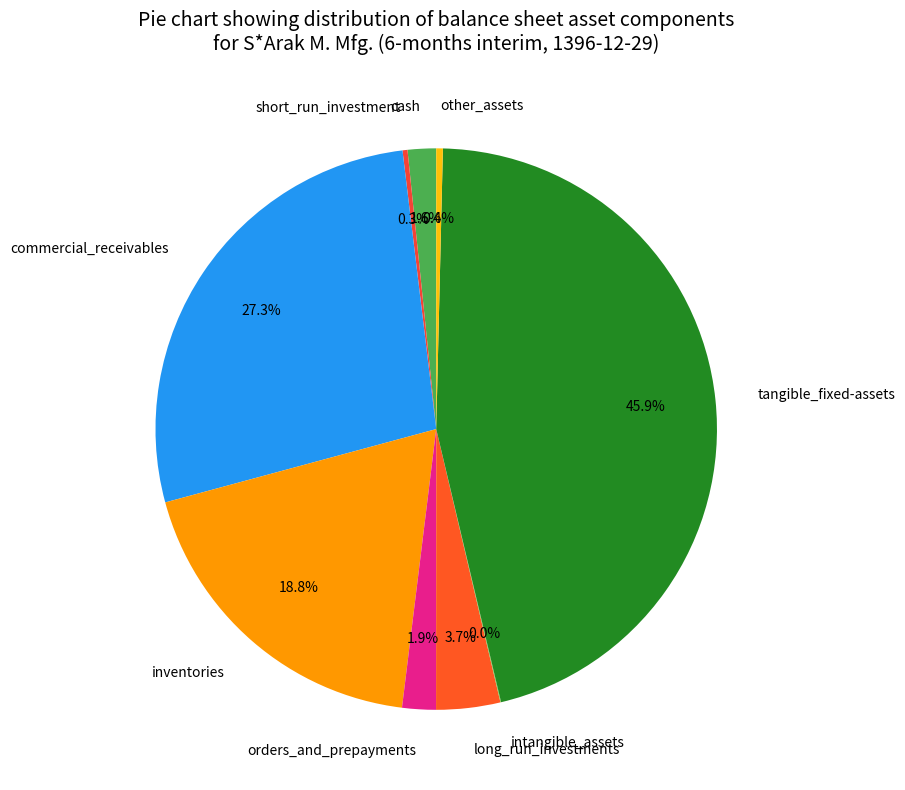

Which slice is the largest?

tangible_fixed-assets